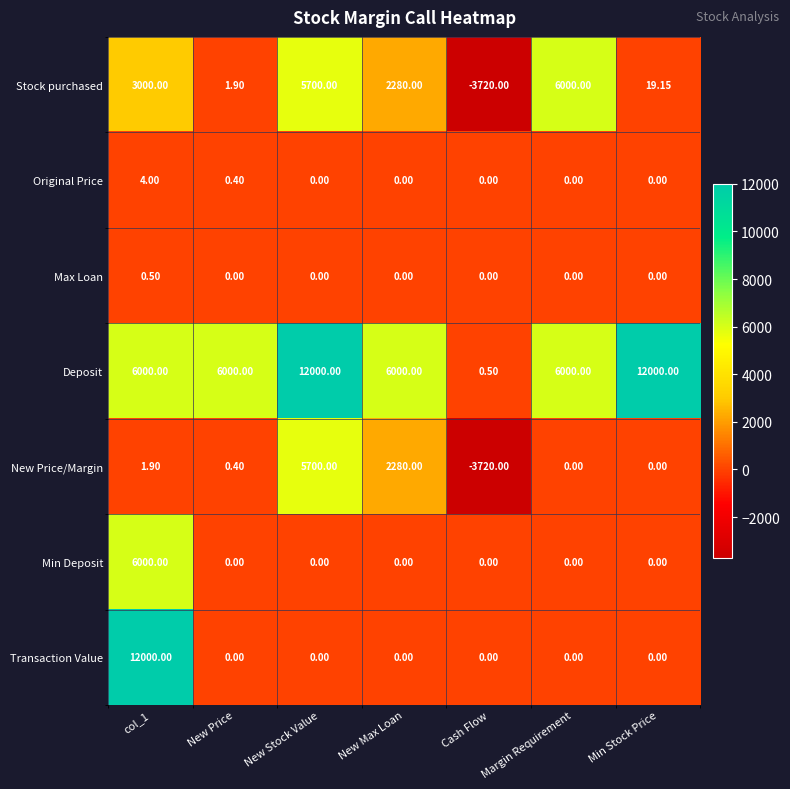

At which category does the chart reach its minimum across all series?

Cash Flow